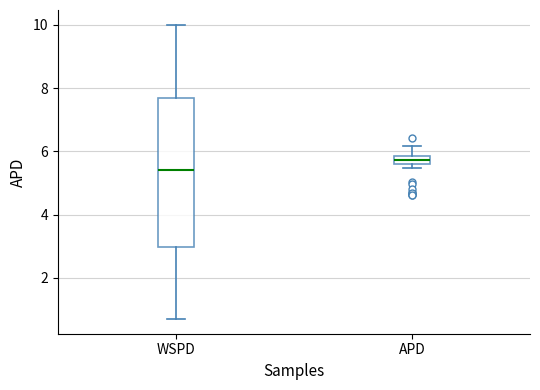

Which box's median line is the lowest?

WSPD